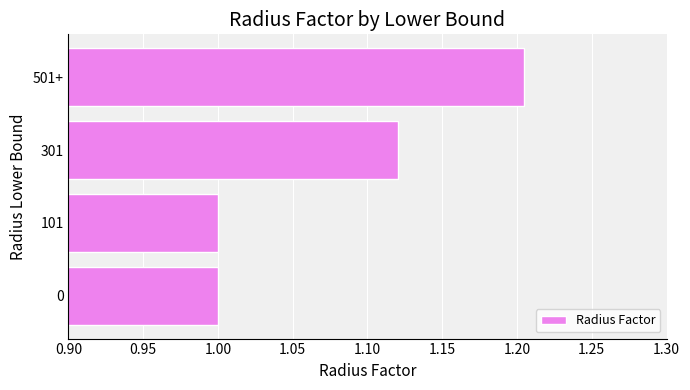

How many data points does each series have?

4